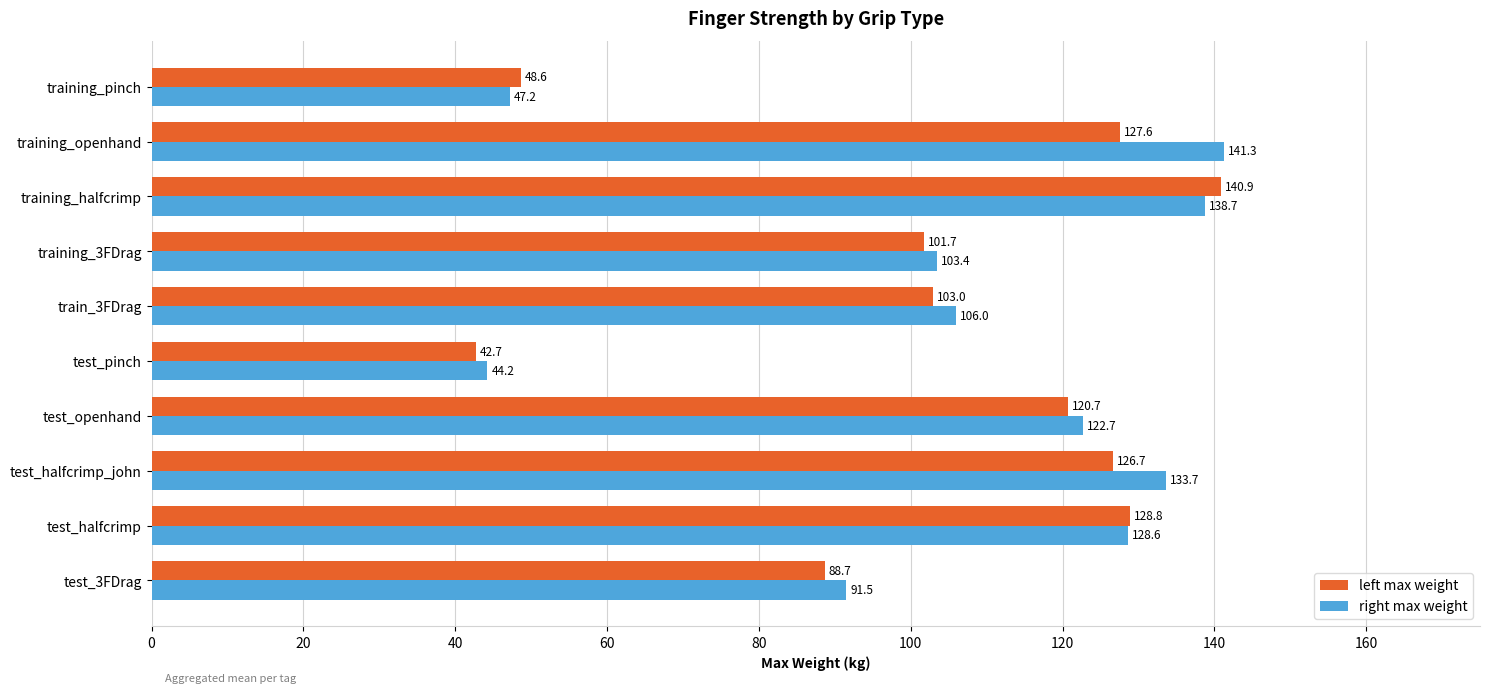

What is the sum of all left max weight values?

1029.4